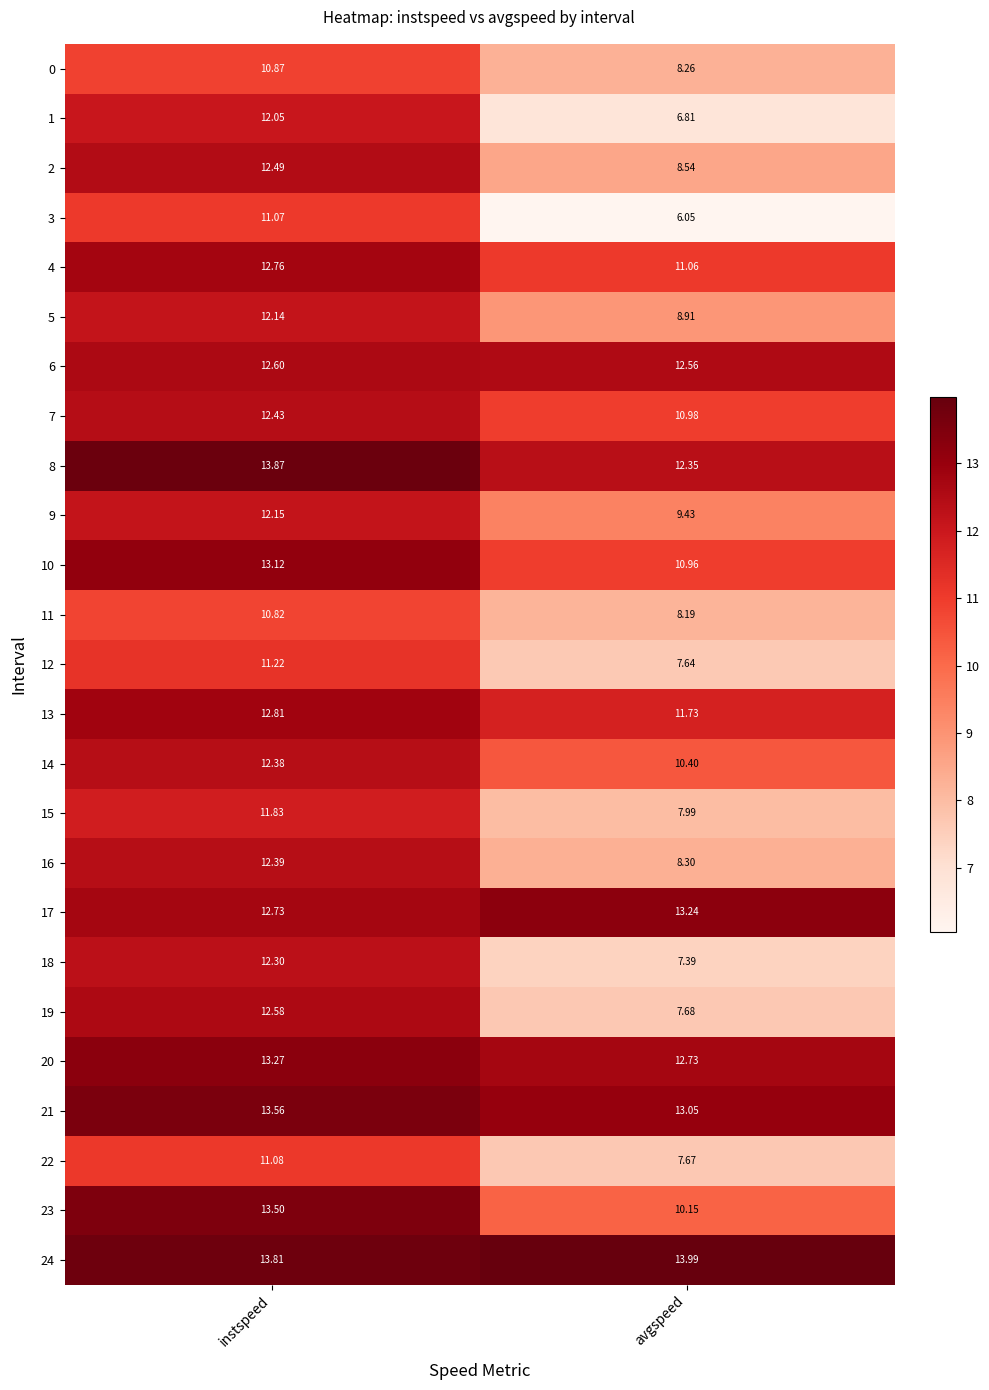

Which label corresponds to the largest value in the chart?

avgspeed